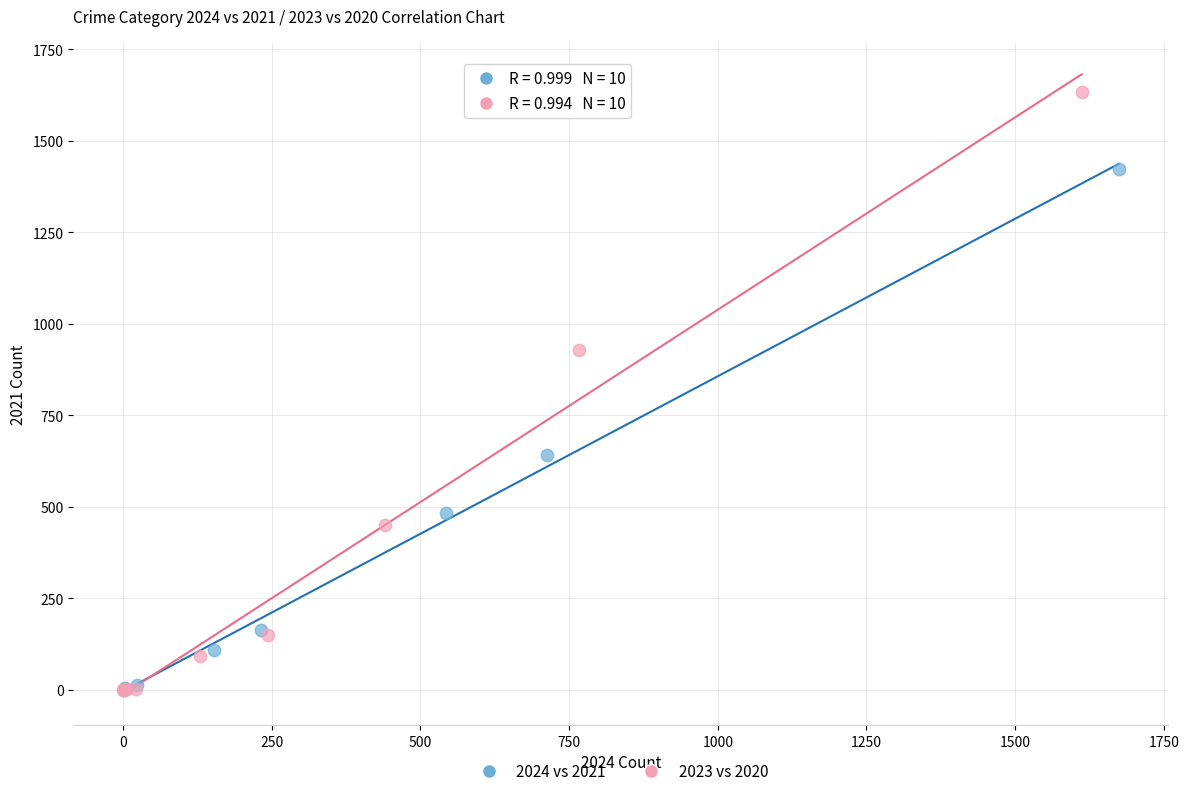

What are all the series names shown in the legend?

2024 vs 2021, 2023 vs 2020